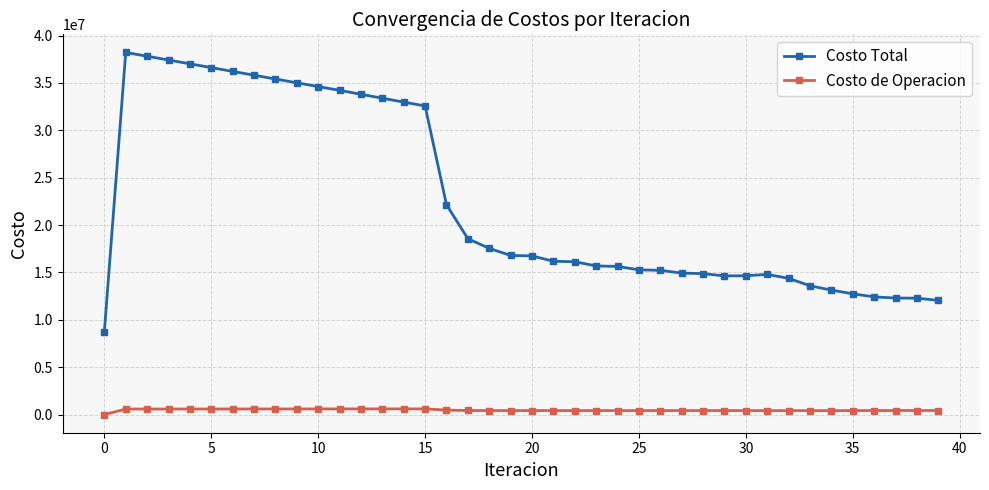

Does the chart display data point markers on the line(s)?

Yes